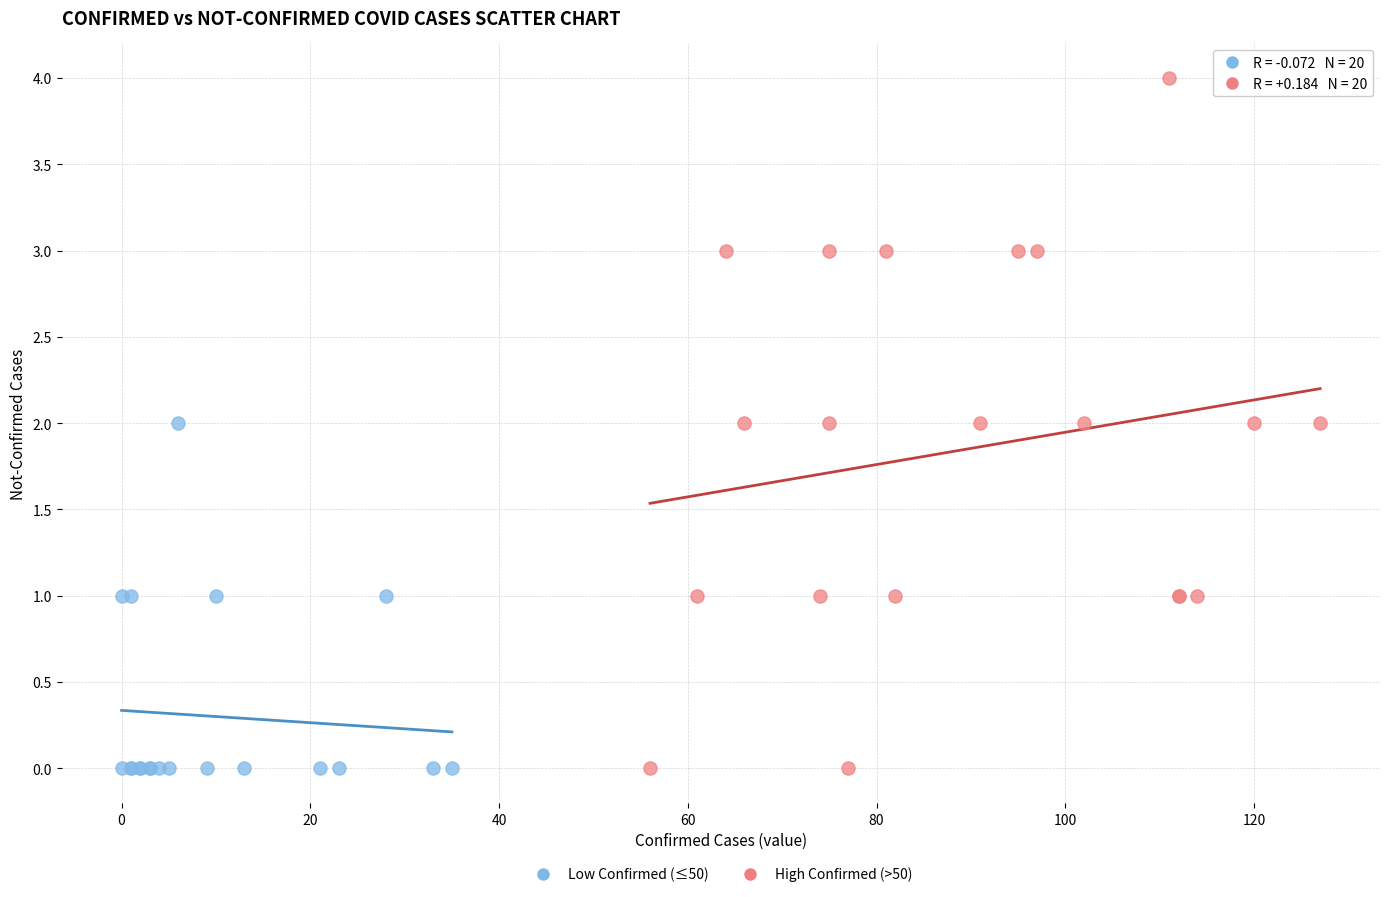

Which series has the widest spread of Y values?

High Confirmed (>50)